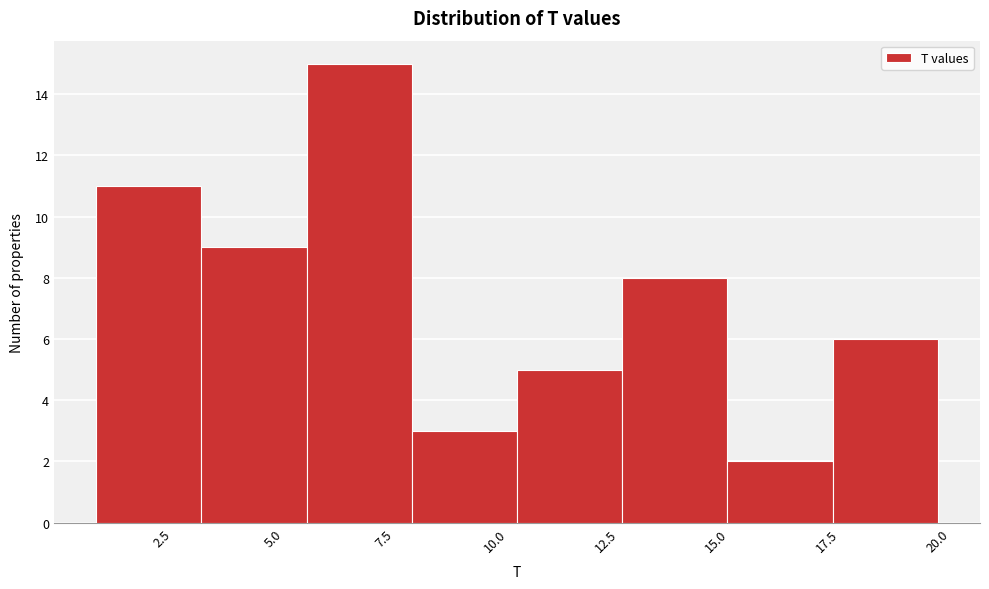

Over which range of the x-axis is the bar tallest?

6.0 to 8.0